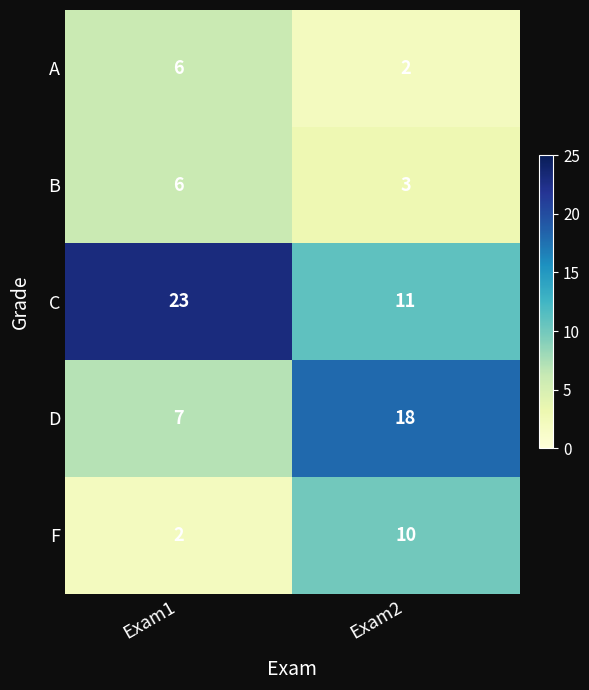

What is the difference between the D values at Exam1 and Exam2?

11